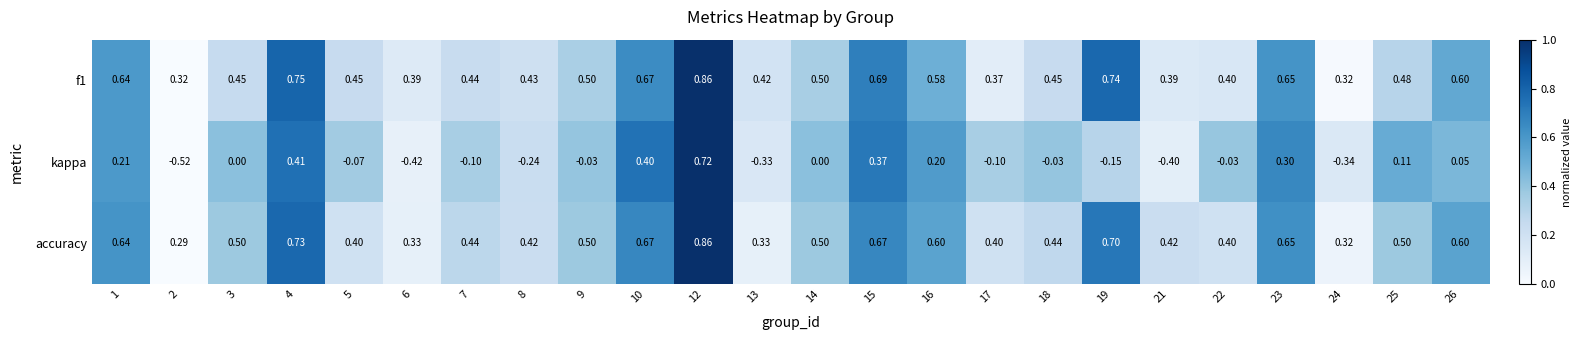

Is the value of accuracy at 3 greater than the value of kappa at 8?

Yes